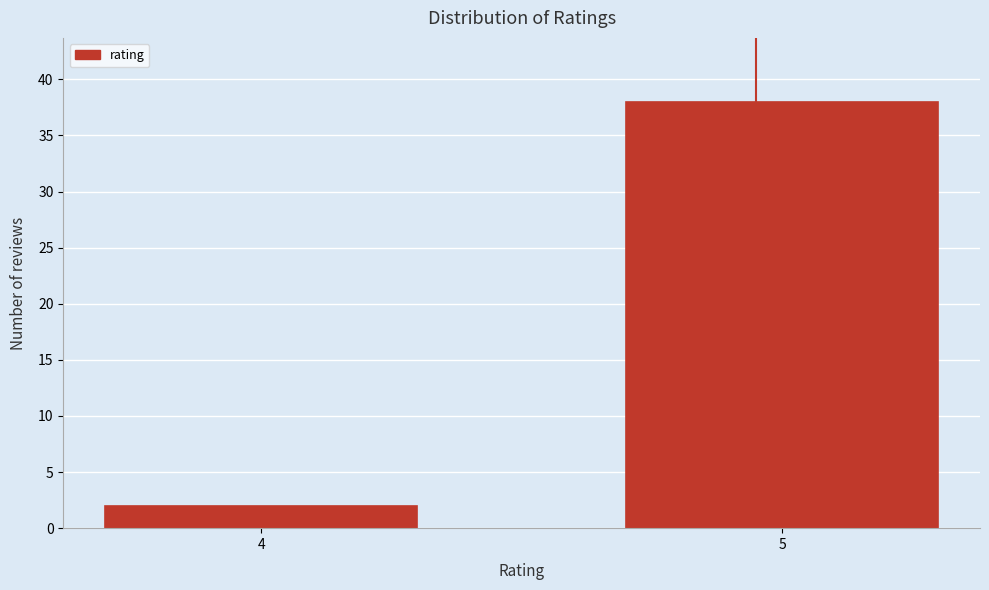

Reading right to left, extract all data points from this chart.

38	2